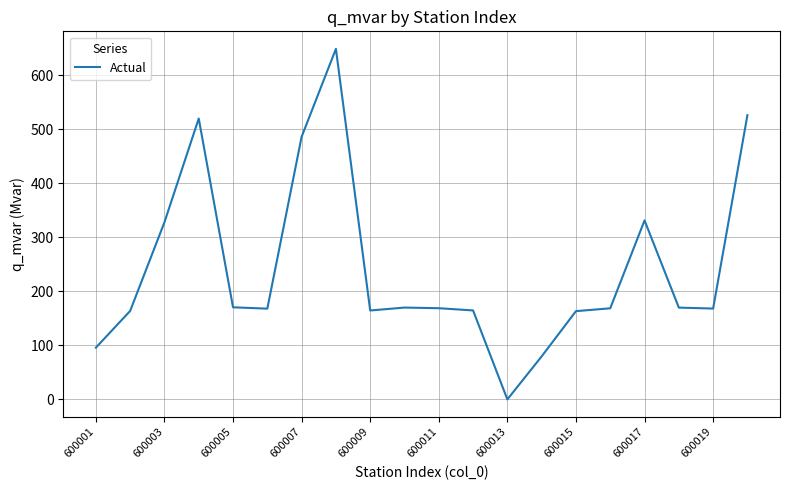

What is the greatest value displayed?

648.4